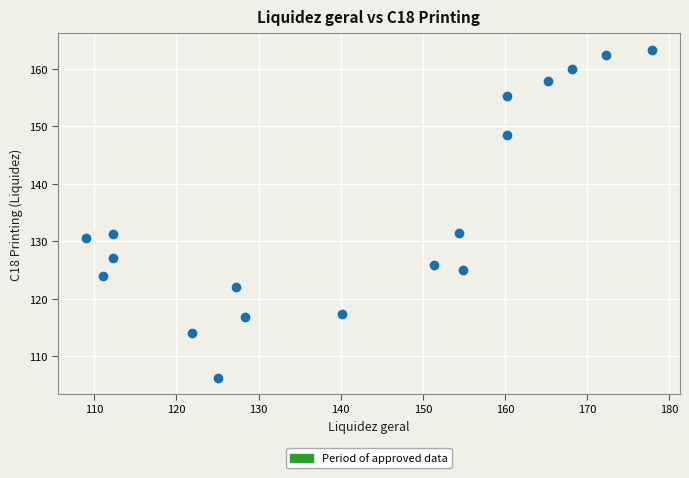

What is the range of X values (max minus min)?

68.8